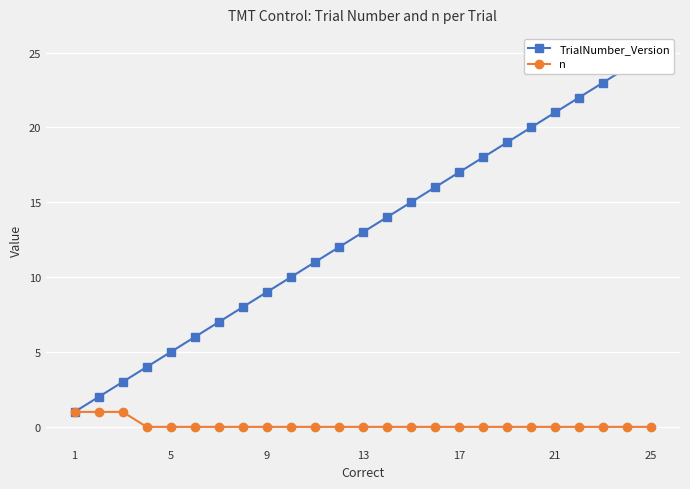

True or false: n has more than 1 interior local peaks.

False